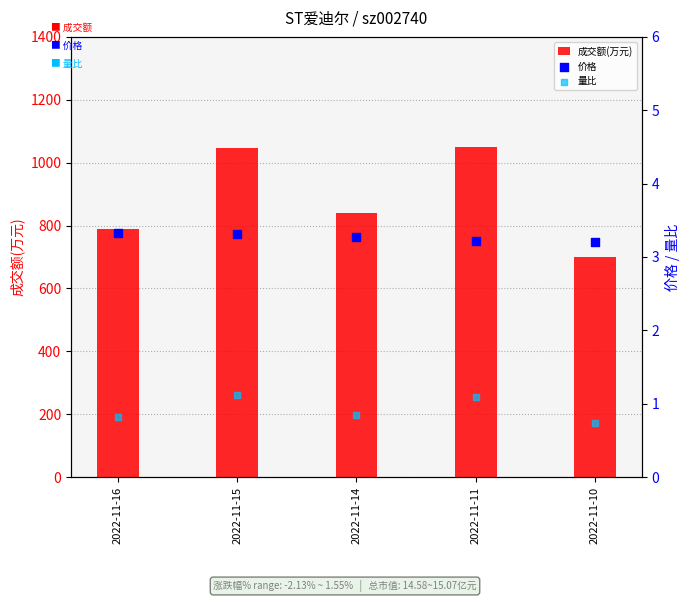

Which series has the largest total across all categories?

成交额(万元)